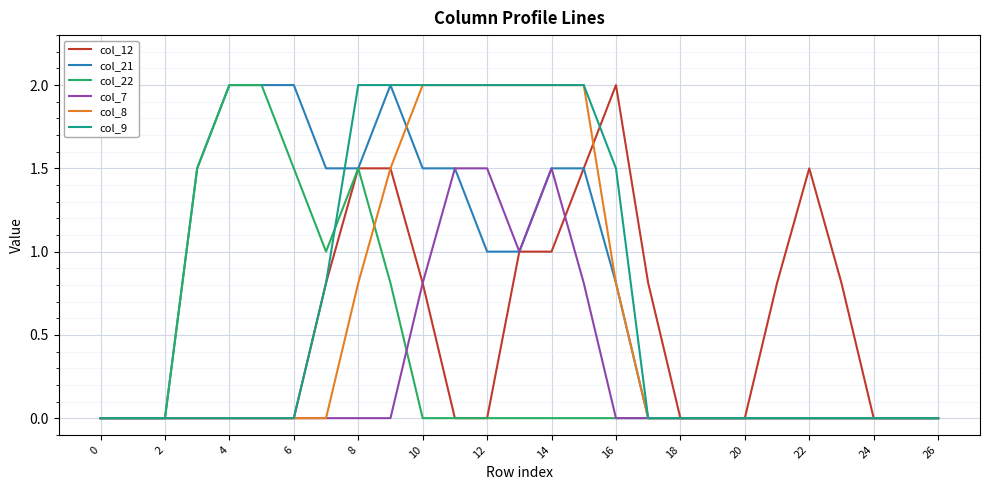

What is the maximum value for col_8?

2.0